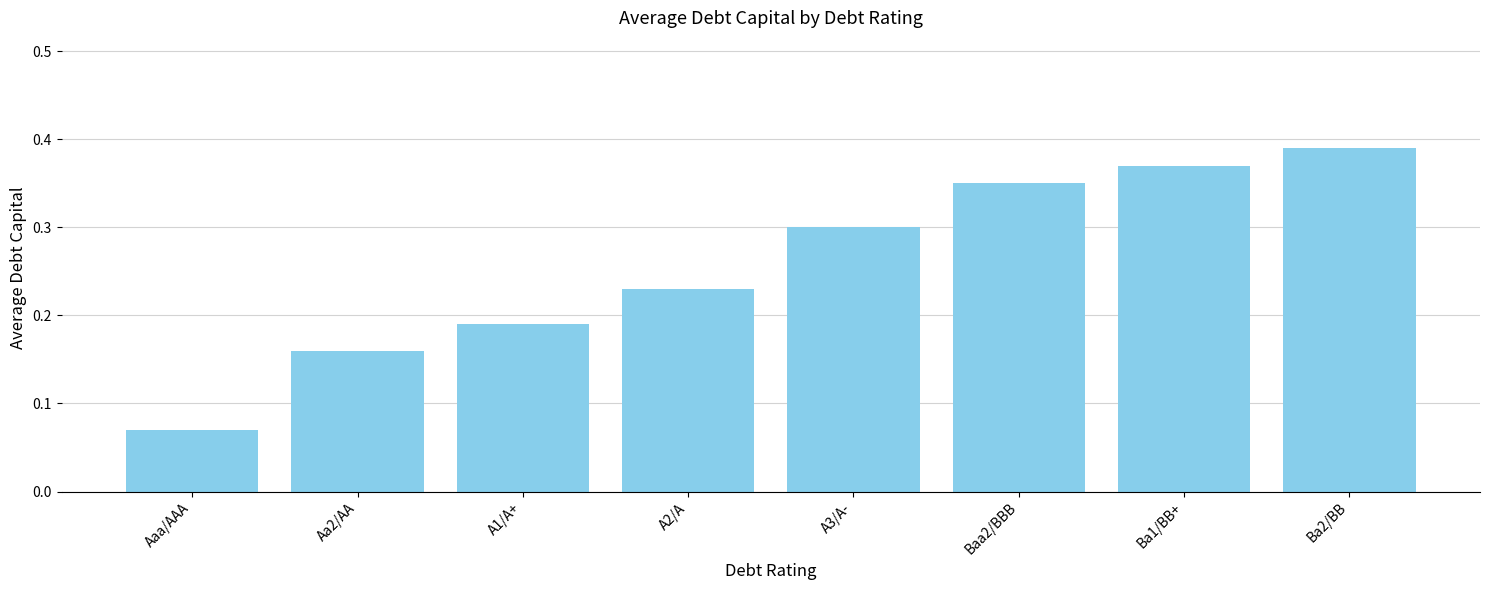

What is the label of the 5th bar from the right?

A2/A